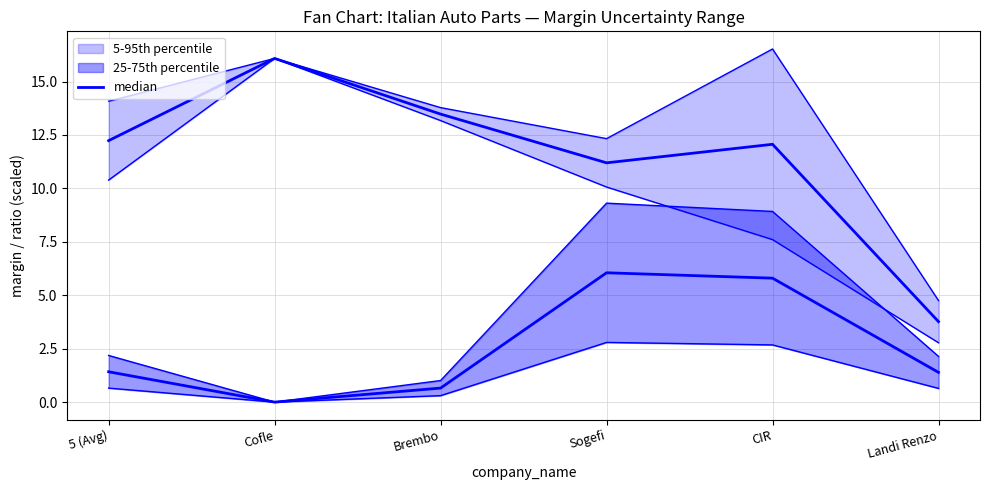

Does the chart display data point markers on the line(s)?

No